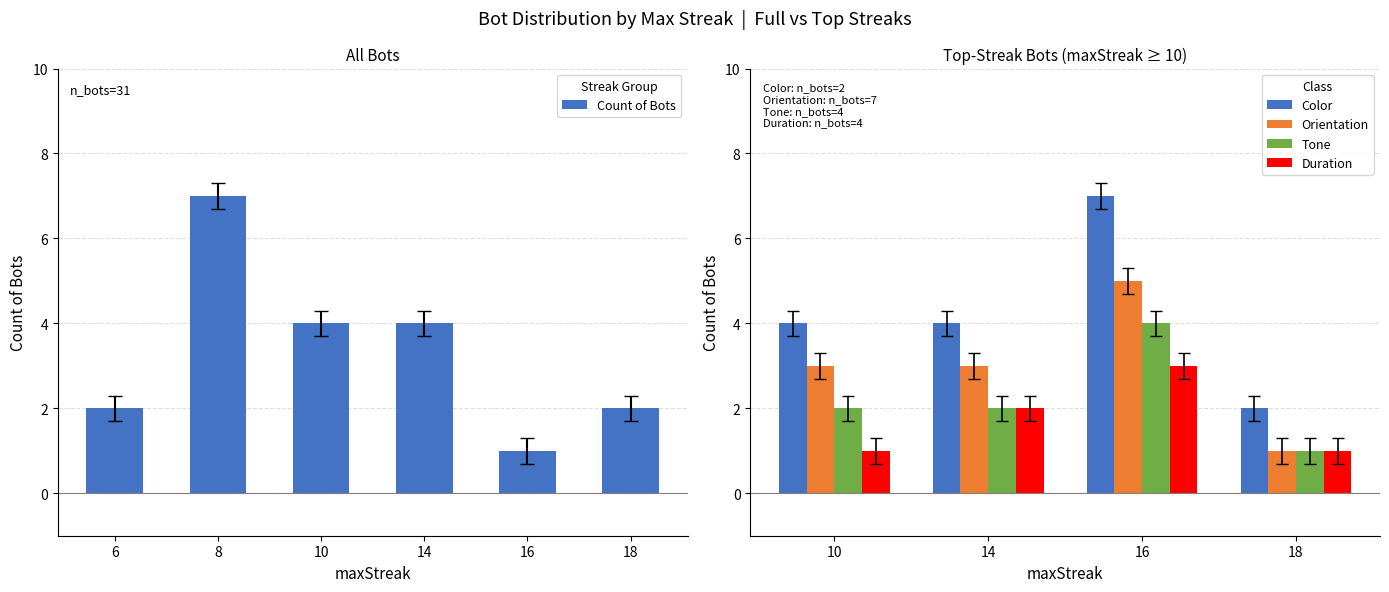

How many values are below 3?

3